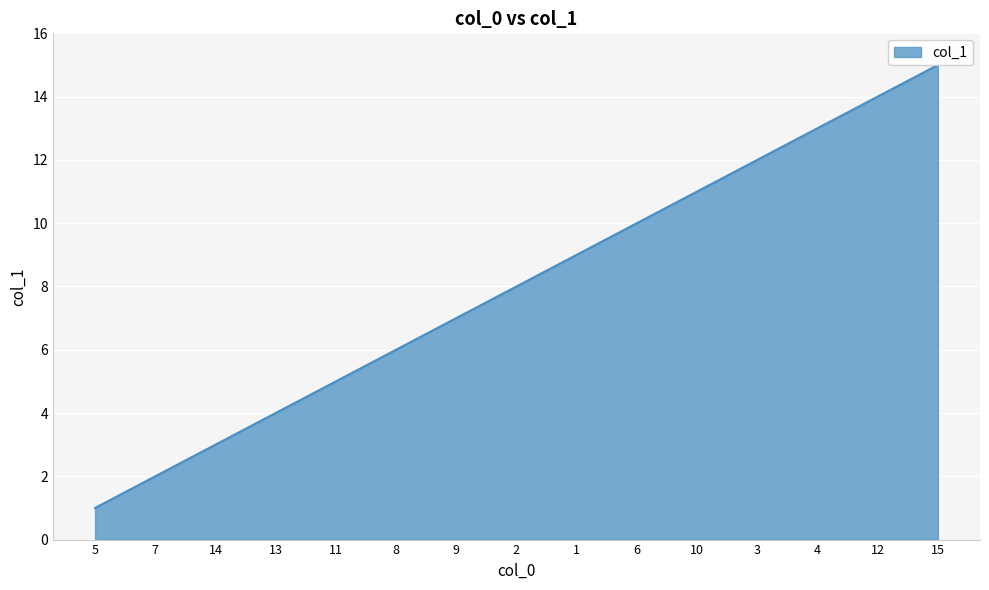

What is the minimum value shown in the chart?

1